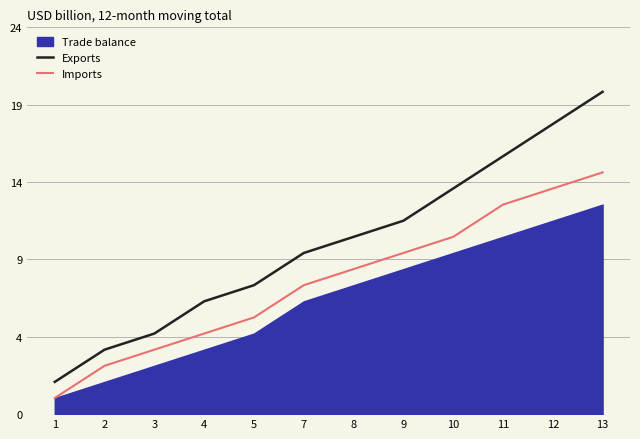

True or false: Exports and Imports intersect in this chart.

False